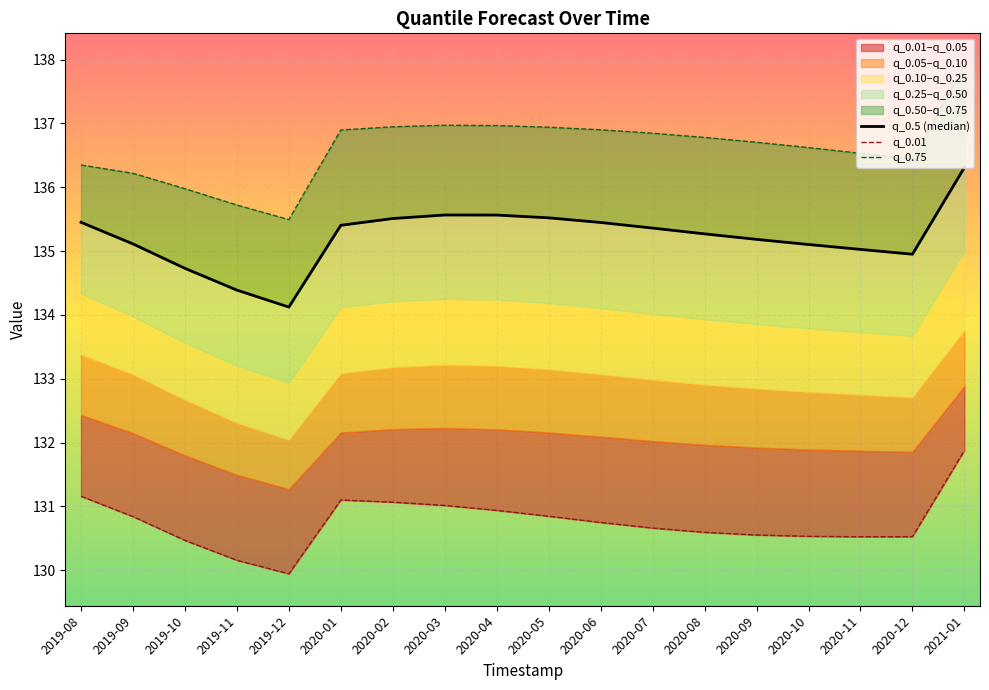

What position from the right is 2019-08?

18